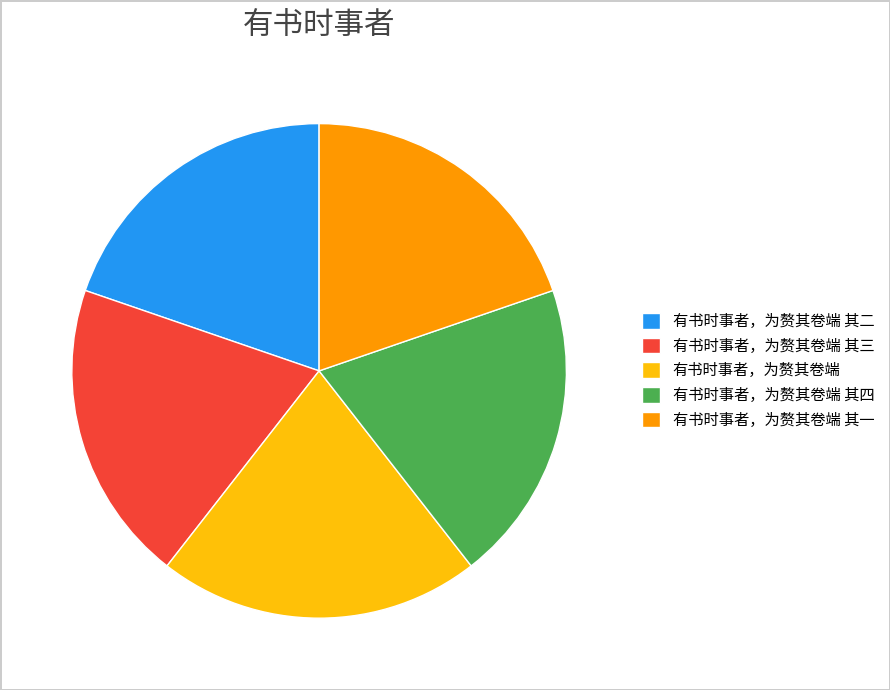

Count the number of slices in the pie.

5